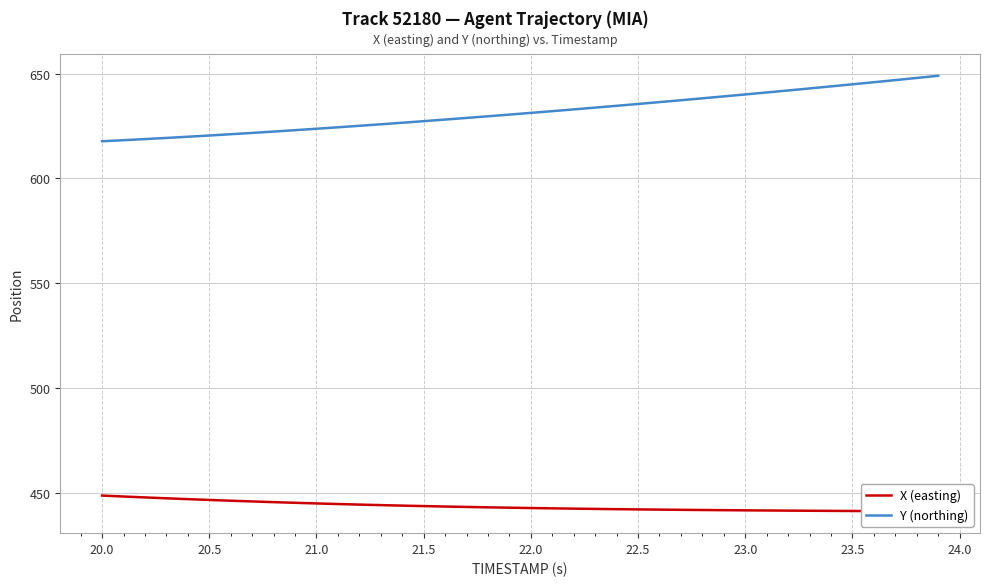

Reading left to right, what are all the values shown in this chart?

X (easting): 448.6	448.1	447.7	447.3	446.9	446.5	446.1	445.8	445.4	445.1	444.8	444.5	444.3	444.0	443.8	443.6	443.3	443.1	443.0	442.8	442.6	442.5	442.3	442.2	442.1	442.0	441.9	441.8	441.7	441.6	441.5	441.5	441.4	441.3	441.3	441.2	441.2	441.1	441.1	441.0
Y (northing): 617.8	618.3	618.8	619.4	619.9	620.5	621.1	621.8	622.4	623.1	623.7	624.4	625.2	625.9	626.6	627.4	628.1	628.9	629.7	630.5	631.3	632.1	633.0	633.8	634.7	635.6	636.5	637.4	638.3	639.2	640.1	641.1	642.0	643.0	644.0	645.0	646.0	647.0	648.0	649.0